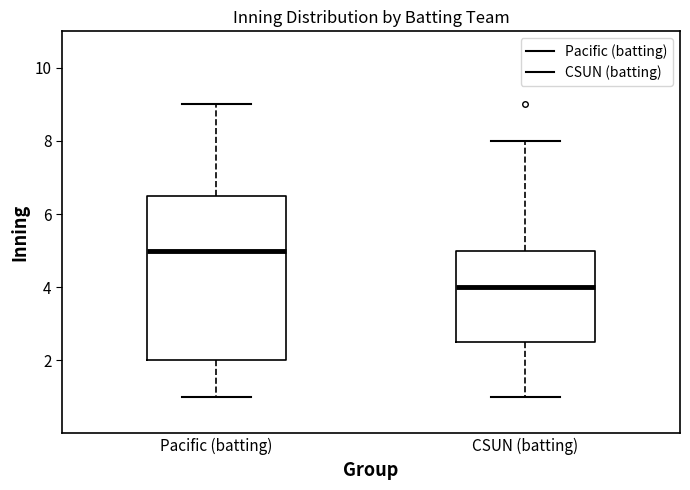

Which box's median line is the lowest?

CSUN (batting)